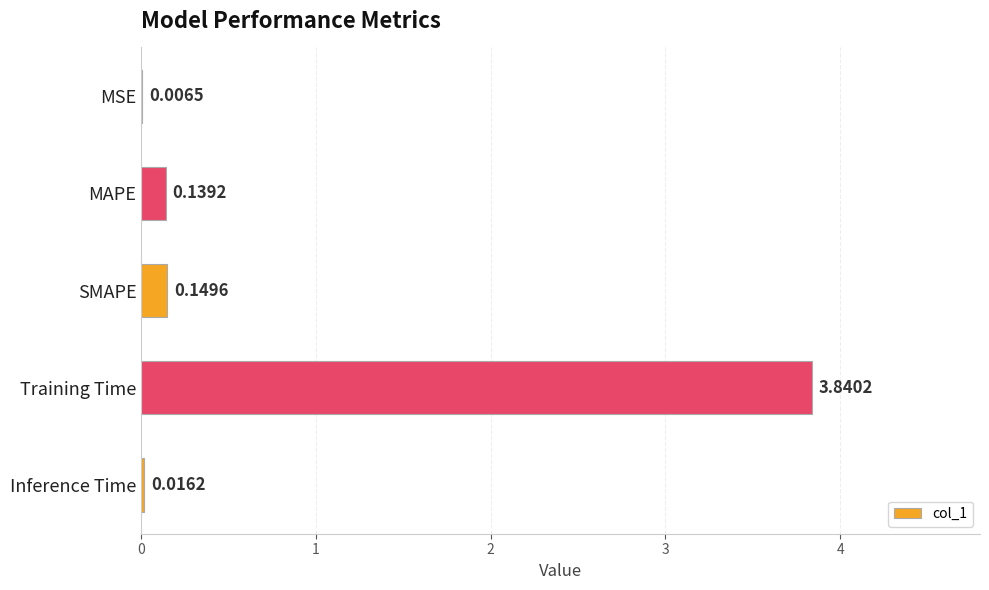

At which category does the chart reach its peak across all series?

Training Time